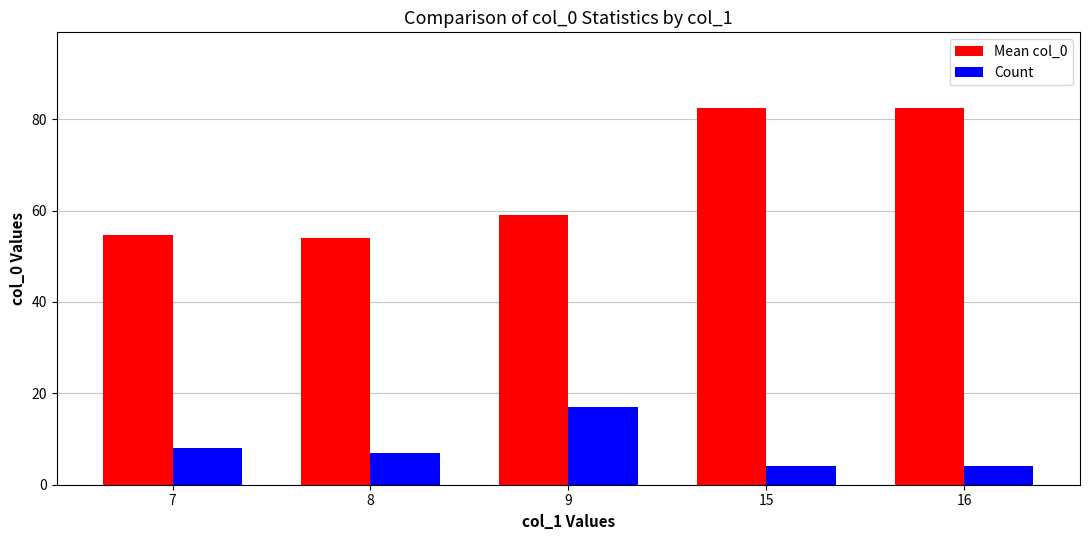

Does the chart contain any negative values?

No